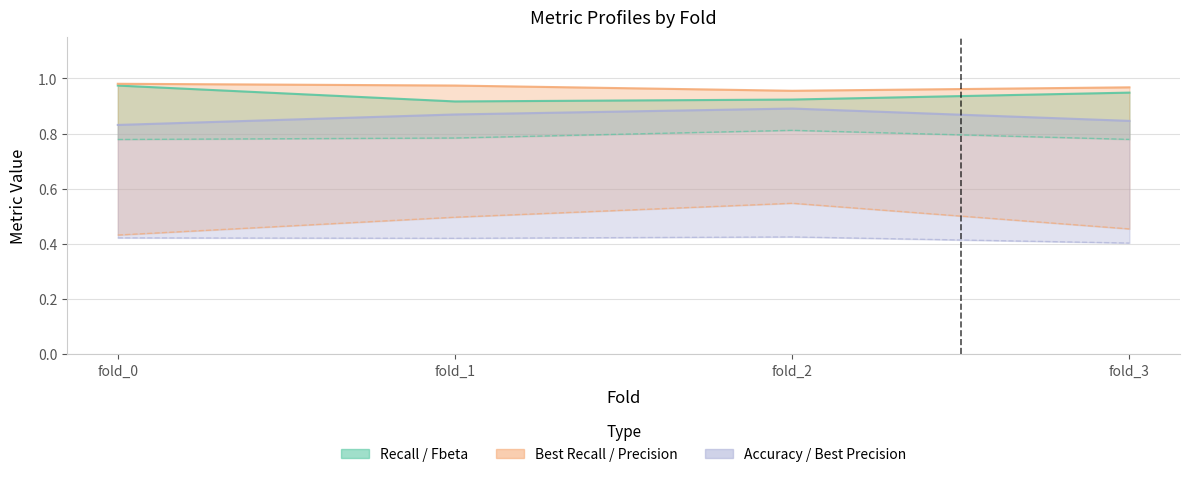

Does the chart display data point markers on the line(s)?

No